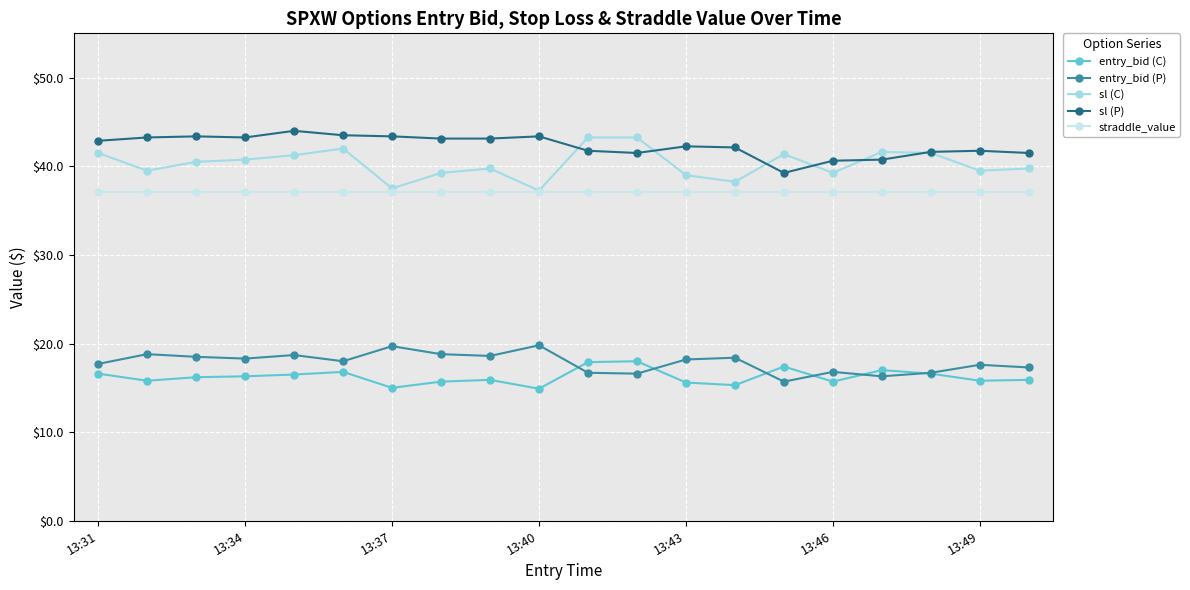

Which series has the largest total across all categories?

sl (P)